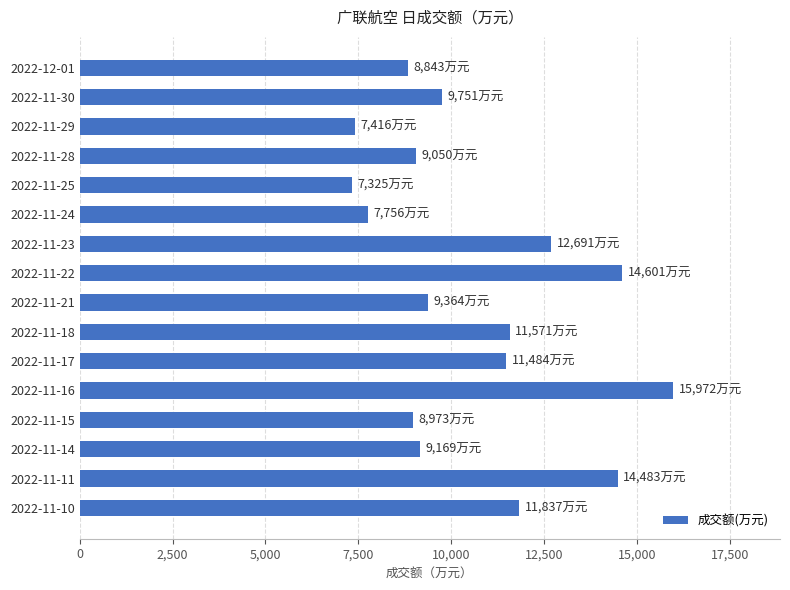

Reading bottom to top, transcribe all the data shown in this chart.

11837	14483	9169	8973	15972	11484	11571	9364	14601	12691	7756	7325	9050	7416	9751	8843